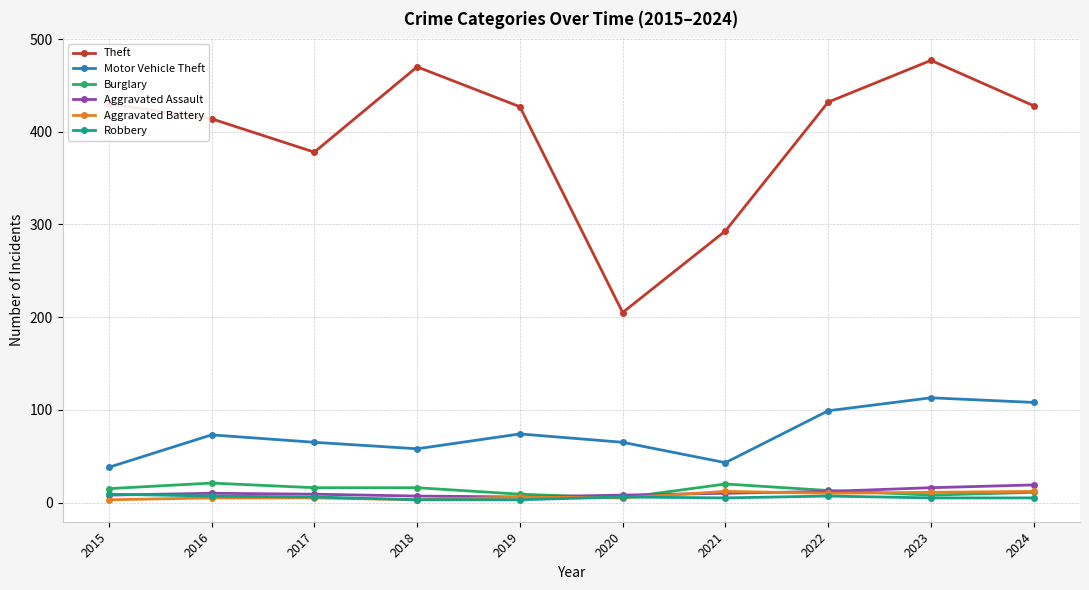

What is the greatest value displayed?

477